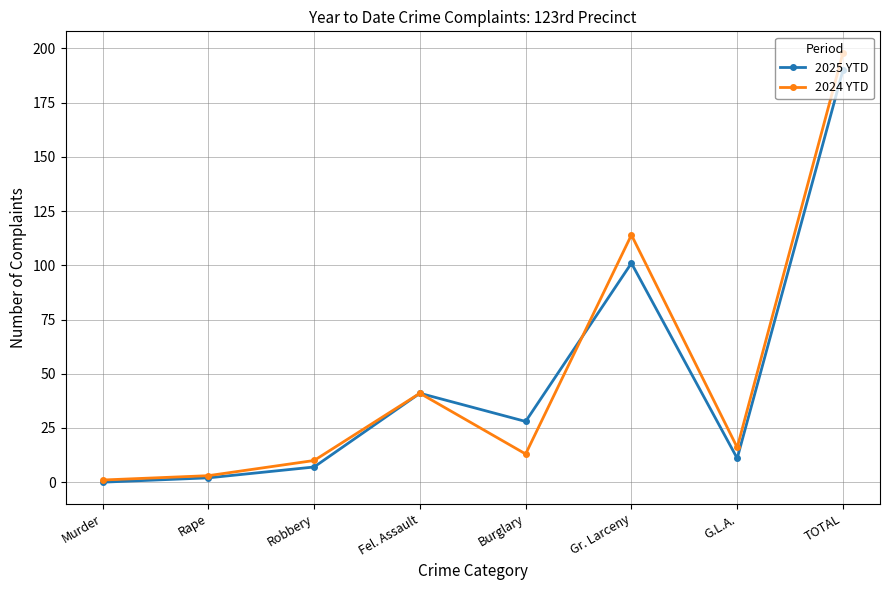

Where is the first local maximum for 2024 YTD?

Fel. Assault